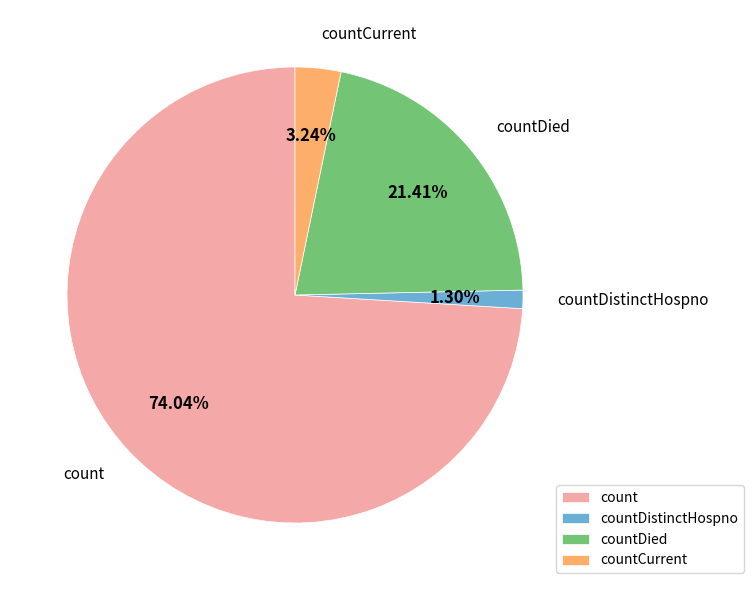

Does count account for over 50% of the chart?

Yes